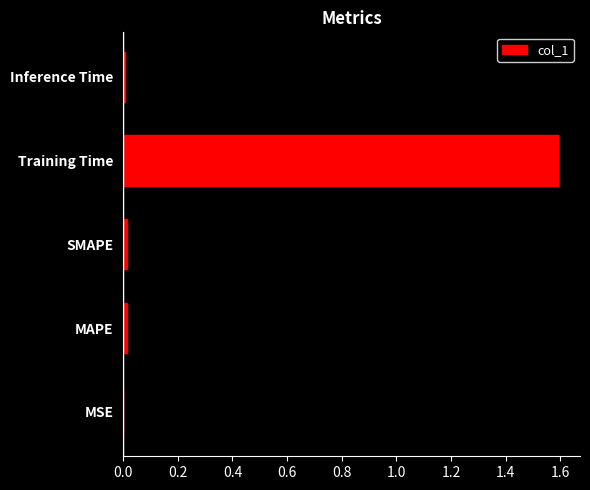

True or false: the data shows 0.0 at Inference Time.

True